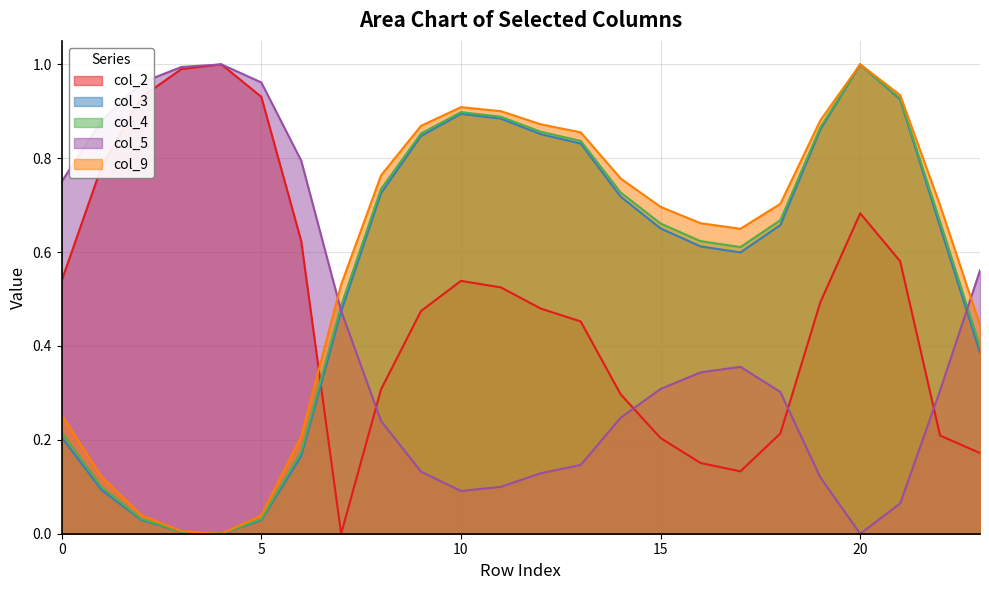

The value of col_3 at 8 is 0.7. True or false?

True